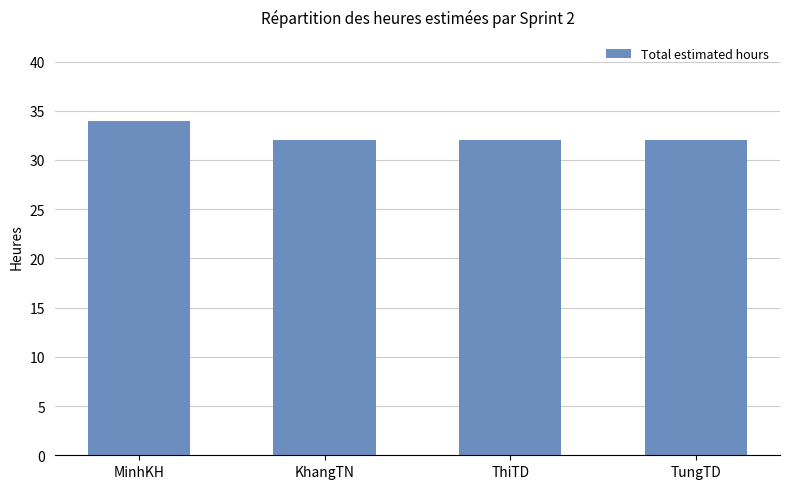

The chart shows a value of 57 at MinhKH. True or false?

False